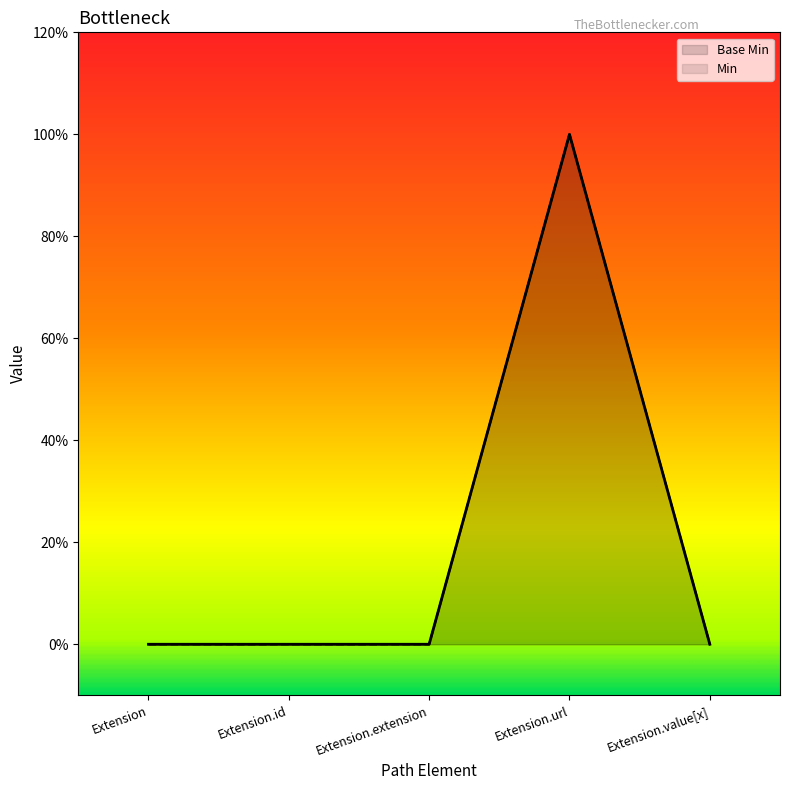

Reading left to right, list all the values displayed in this chart.

Extension=0	Extension.id=0	Extension.extension=0	Extension.url=1	Extension.value[x]=0